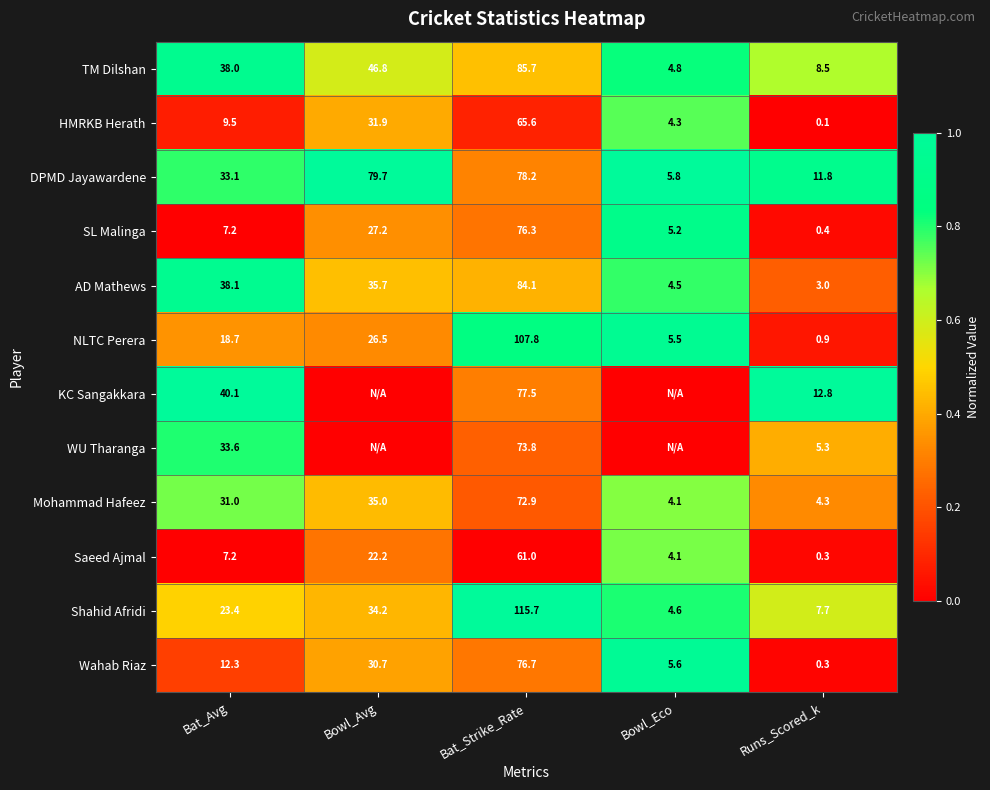

What is the spread (max minus min) of values at Bowl_Avg?

1.0